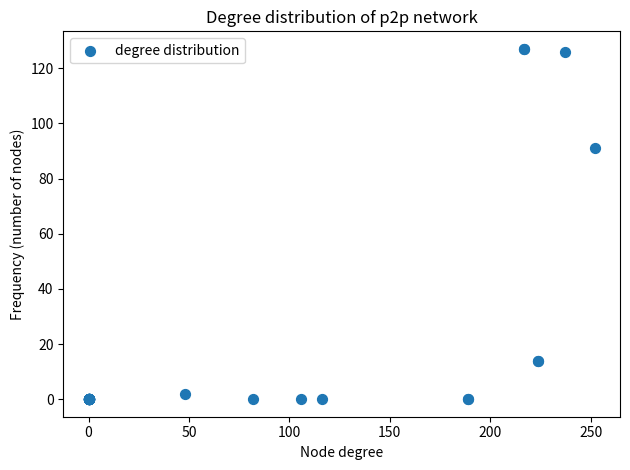

What Y value in the scatter plot is closest to 63?

91